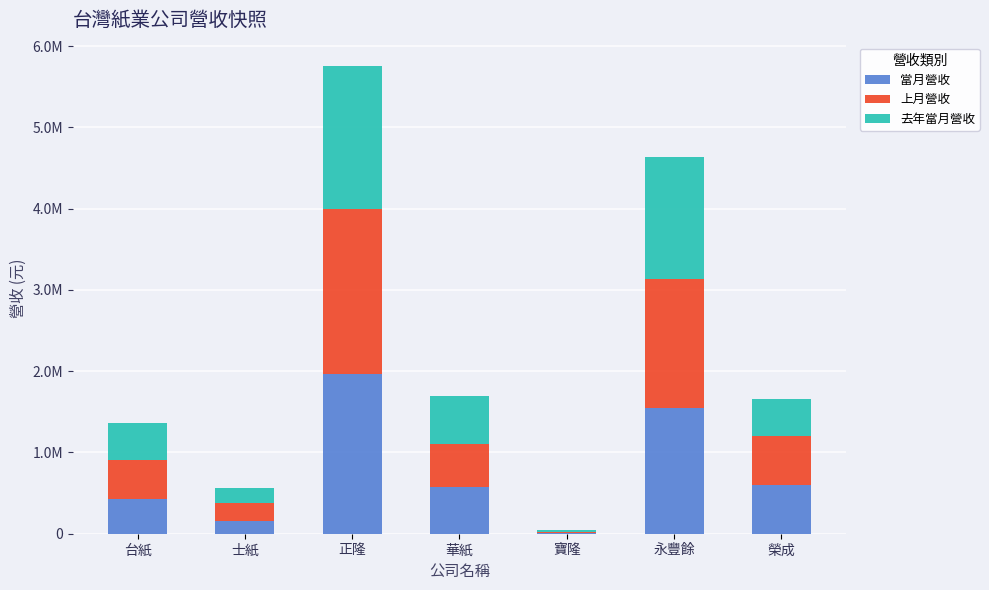

Which series changed the most between 士紙 and 寶隆?

上月營收